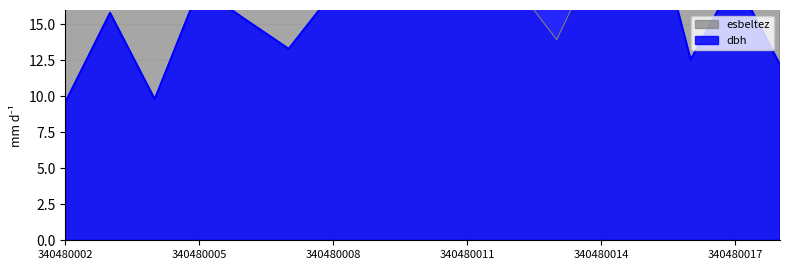

True or false: esbeltez and dbh intersect in this chart.

True